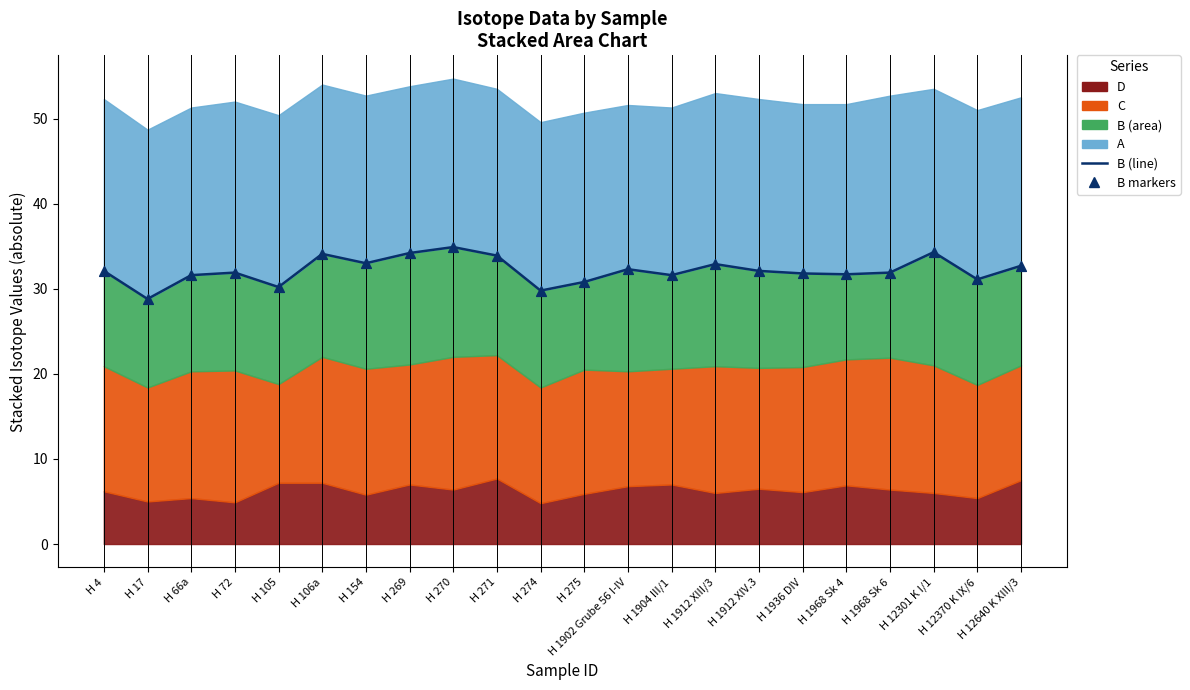

Which series has the largest Y range (max minus min)?

B (line)